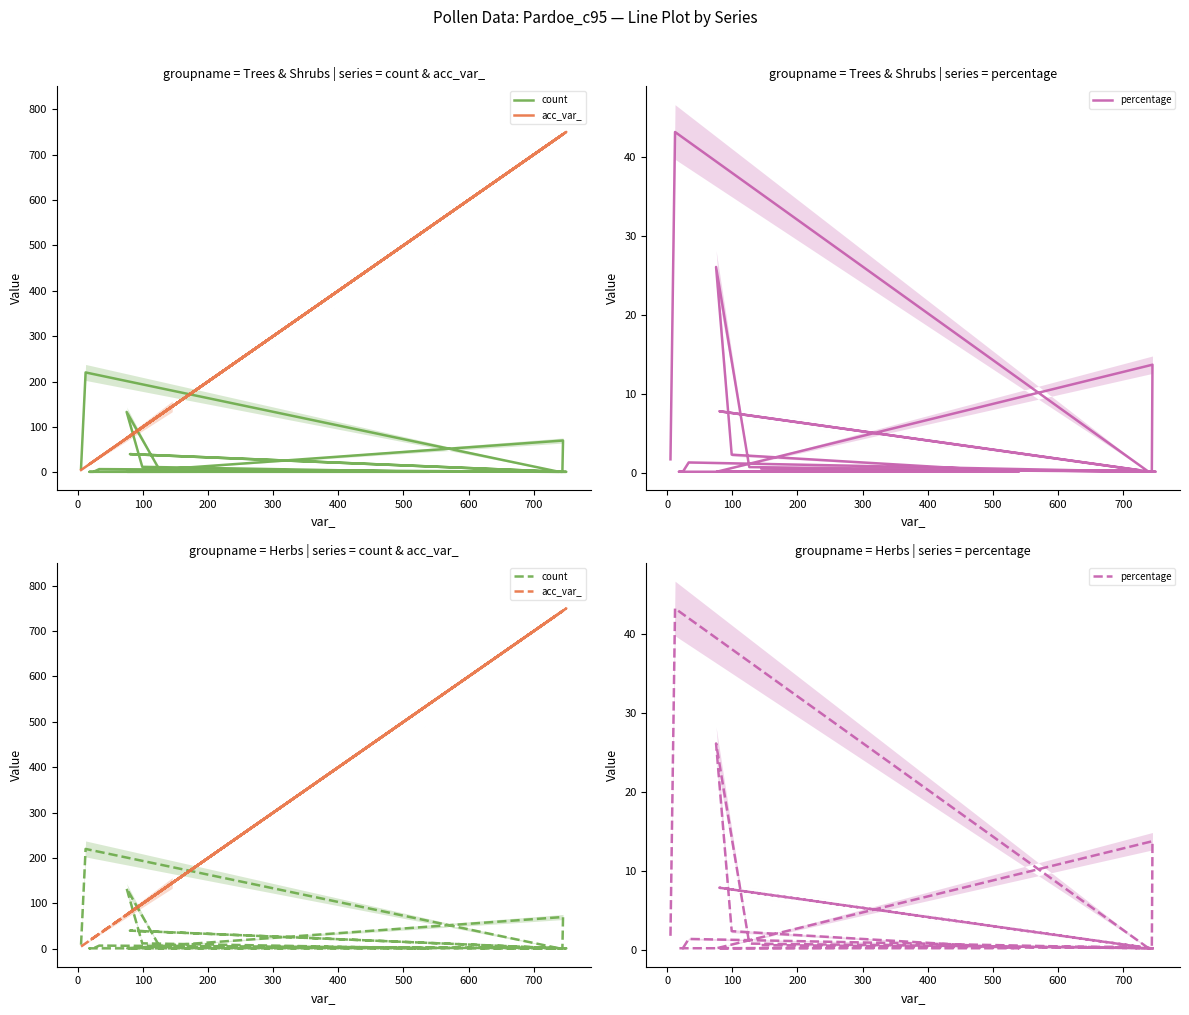

What is the minimum value shown in the chart?

0.2